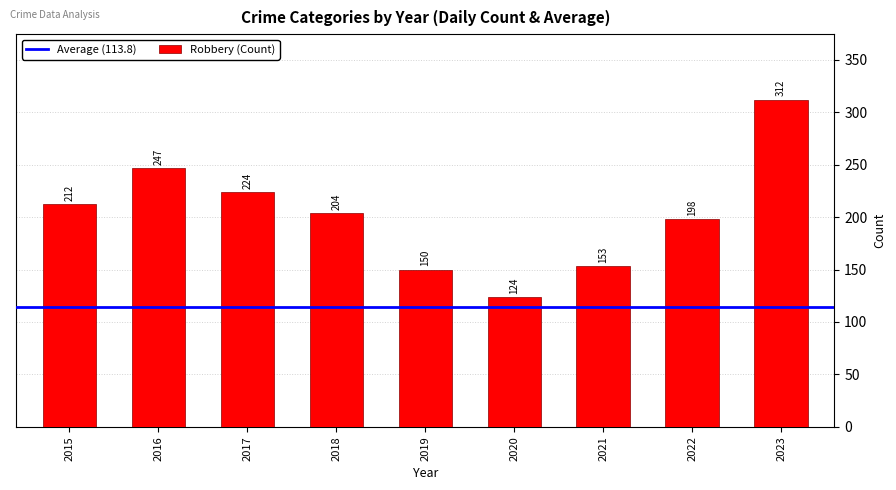

What is the difference between the second highest and second lowest values?

97